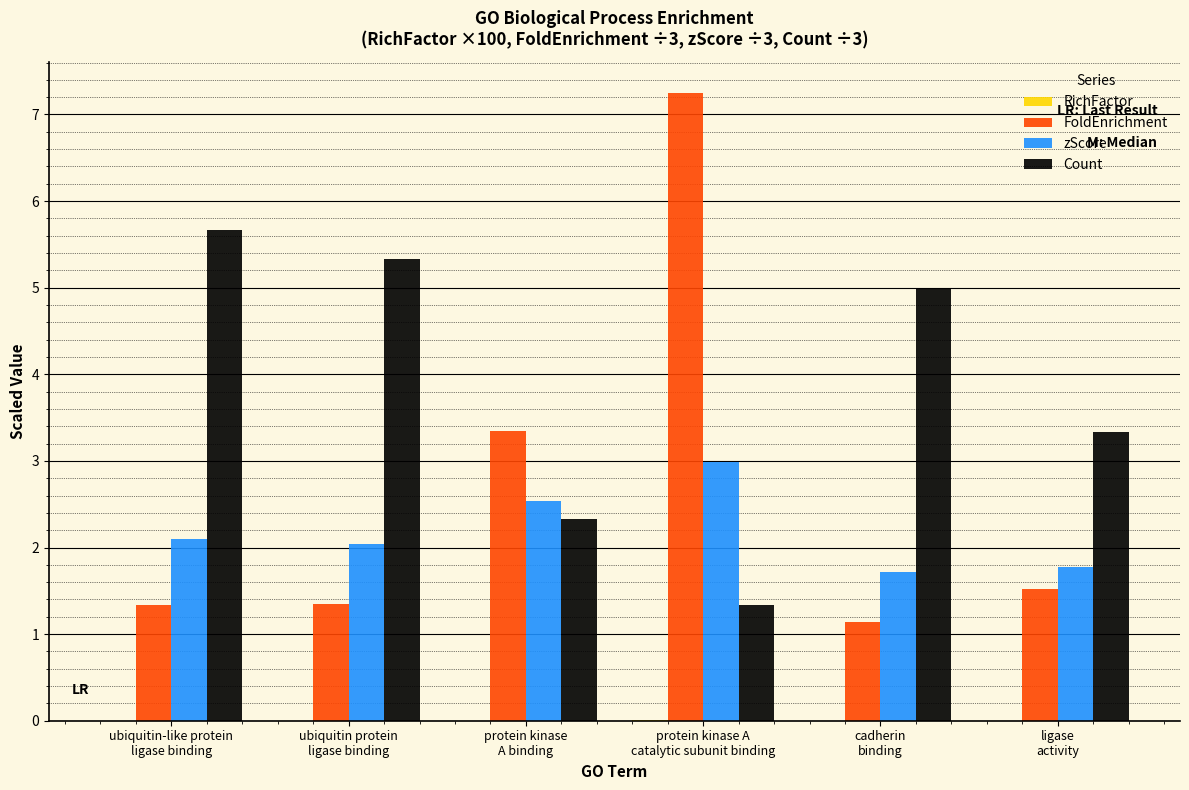

How many groups of bars are there?

6